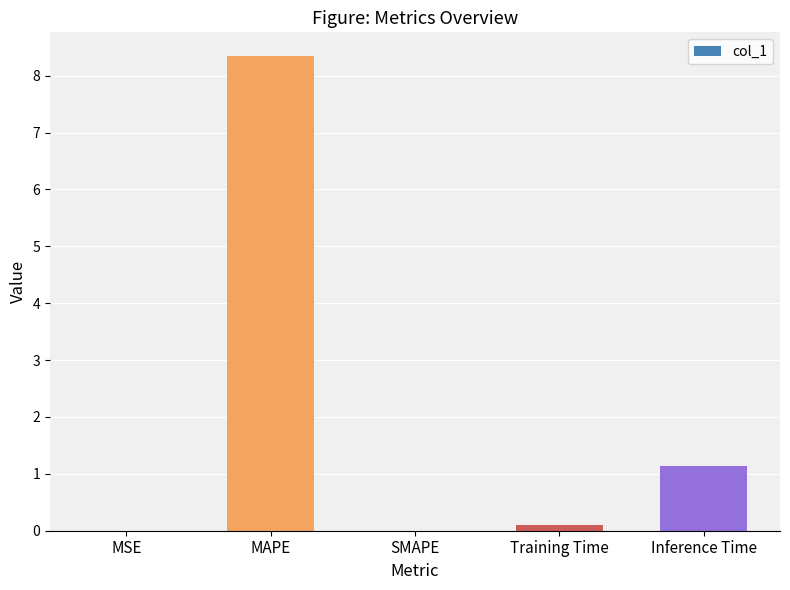

Is it true that the value at MAPE is 4.9?

False